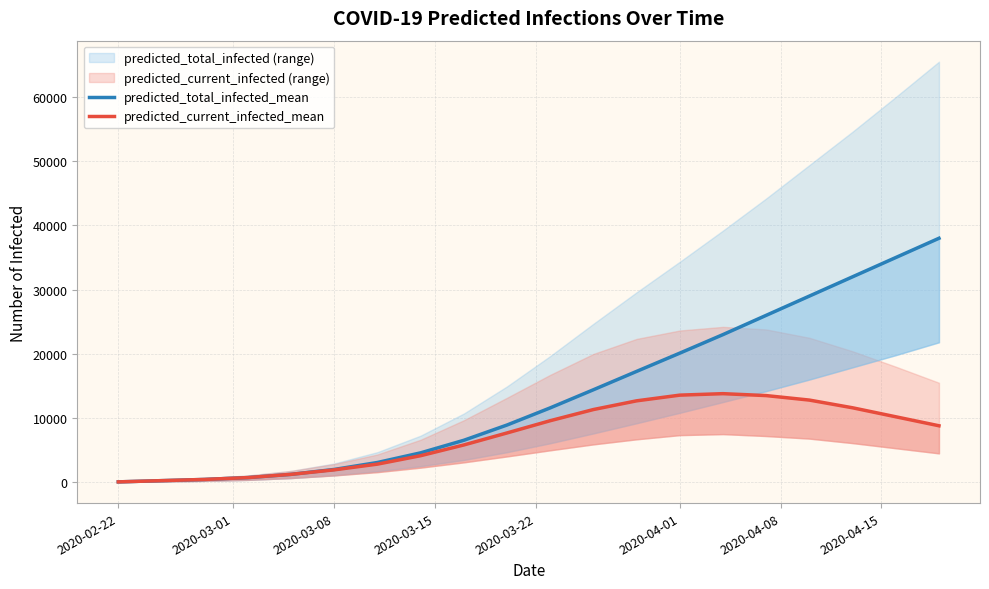

True or false: predicted_current_infected_mean and predicted_total_infected_mean intersect in this chart.

False